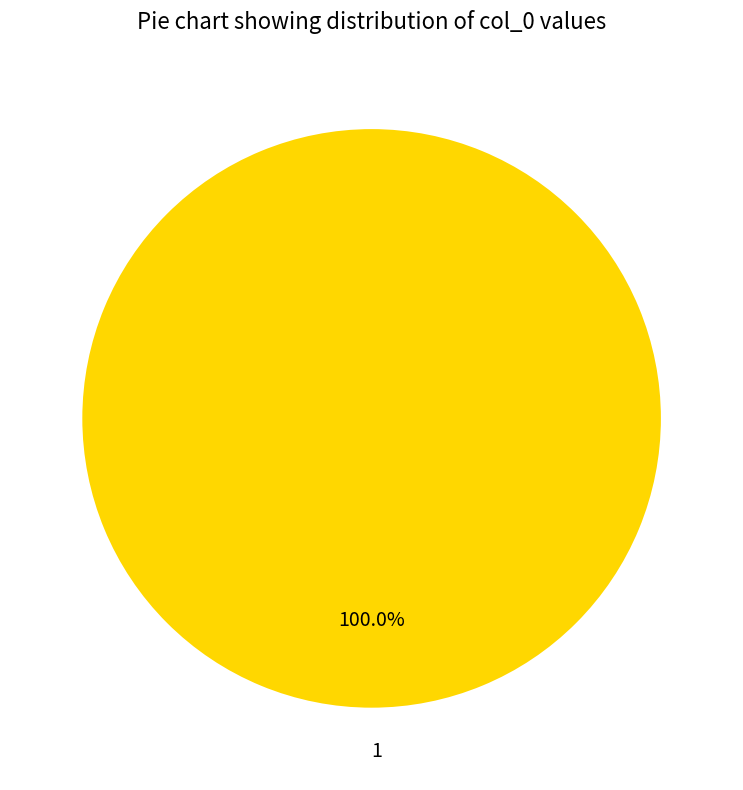

What is the majority slice?

1